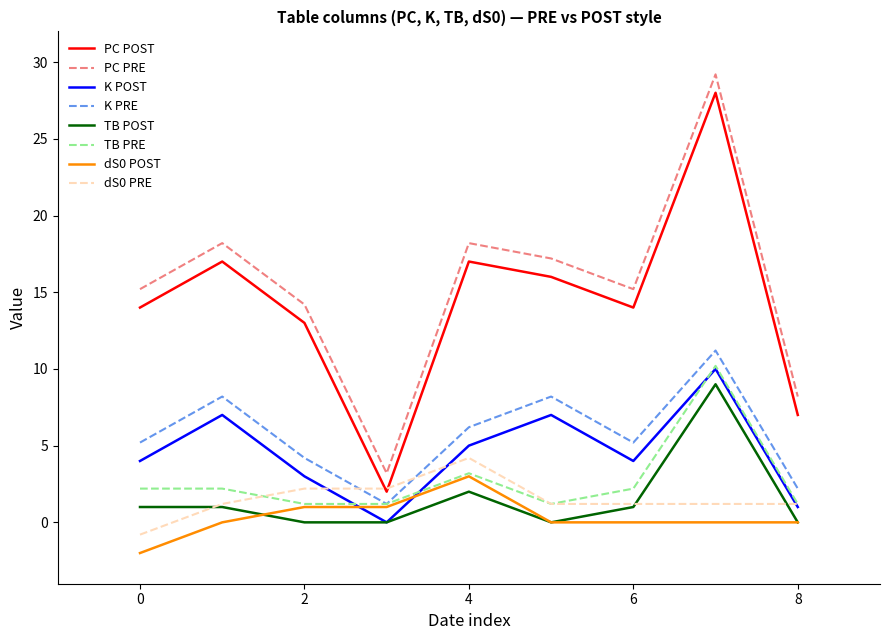

What is the greatest value displayed?

29.2